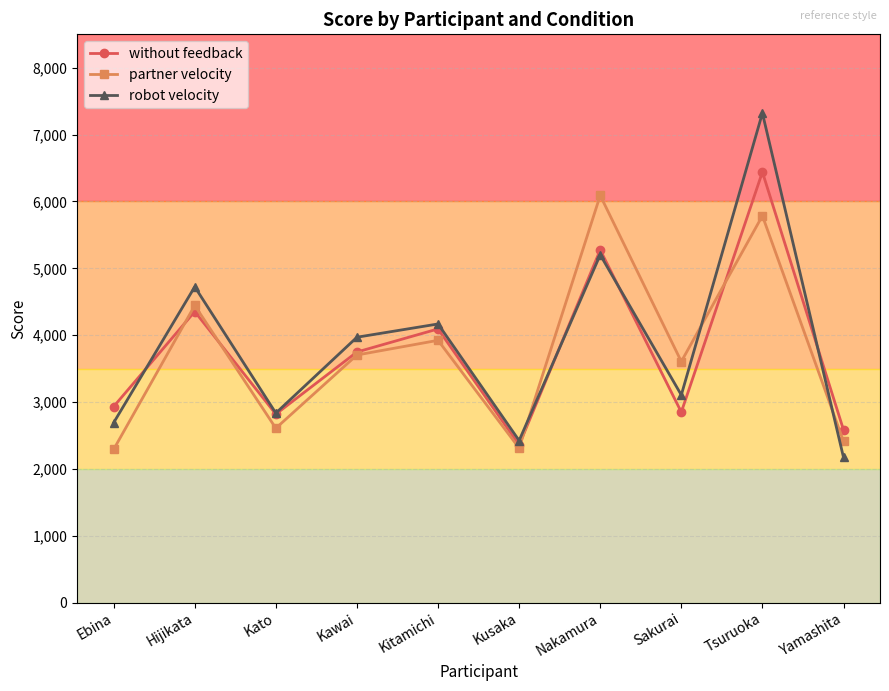

At which label does without feedback first exceed 3748?

Hijikata